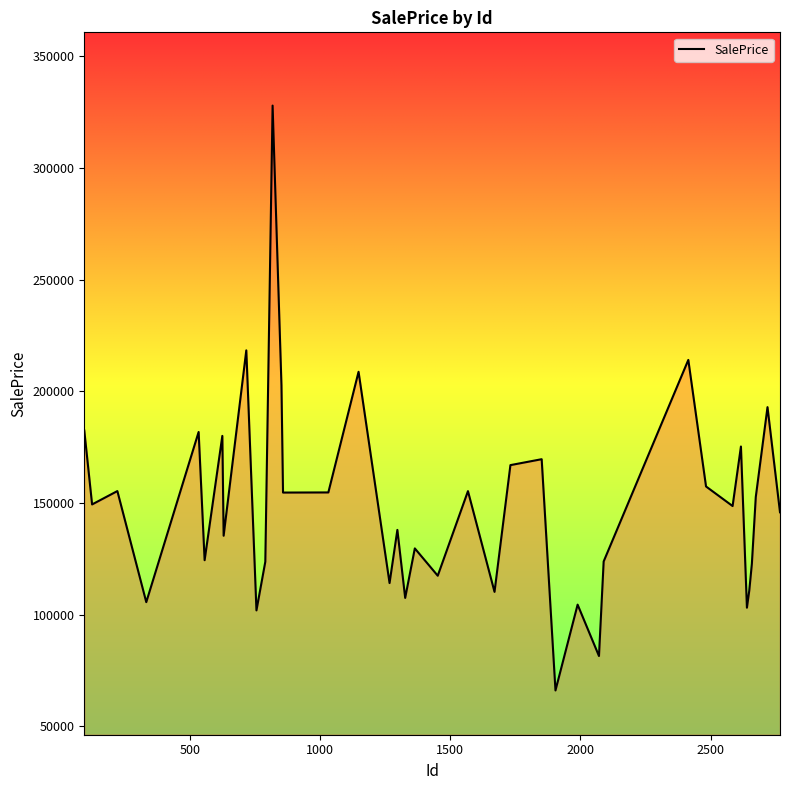

What is the difference between the maximum and minimum values?

261800.1